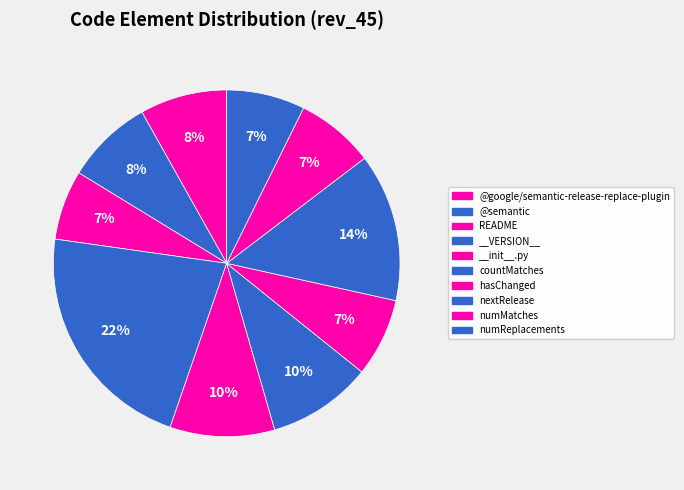

How many slices are in this pie chart?

10